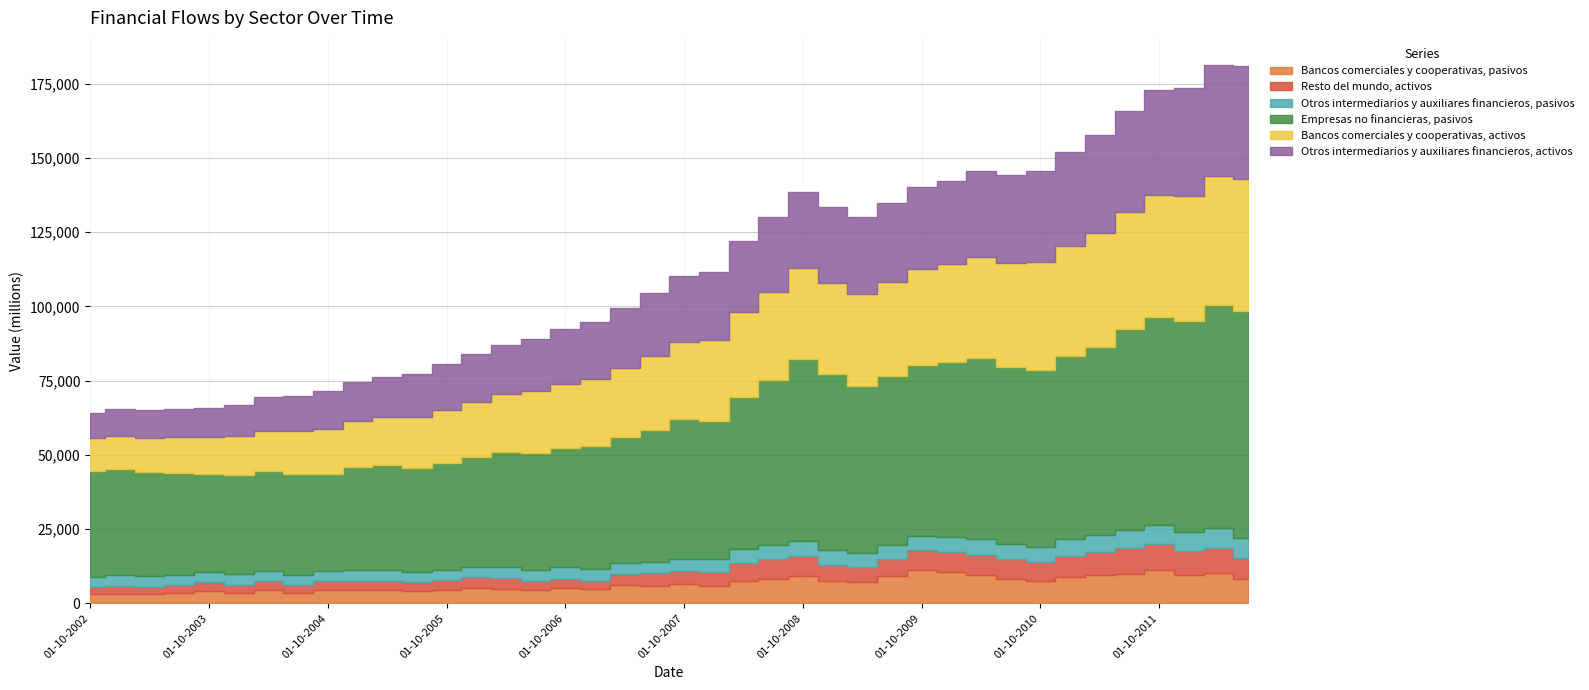

Reading left to right, what are all the values shown in this chart?

Bancos comerciales y cooperativas, pasivos: 01-10-2002=3145	01-01-2003=3243	01-04-2003=3204	01-07-2003=3359	01-10-2003=4323	01-01-2004=3471	01-04-2004=4422	01-07-2004=3544	01-10-2004=4647	01-01-2005=4655	01-04-2005=4601	01-07-2005=4240	01-10-2005=4651	01-01-2006=5064	01-04-2006=4992	01-07-2006=4446	01-10-2006=5015	01-01-2007=4786	01-04-2007=6015	01-07-2007=5901	01-10-2007=6431	01-01-2008=5859	01-04-2008=7372	01-07-2008=8323	01-10-2008=9080	01-01-2009=7439	01-04-2009=7219	01-07-2009=9203	01-10-2009=11106	01-01-2010=10670	01-04-2010=9500	01-07-2010=8341	01-10-2010=7483	01-01-2011=8706	01-04-2011=9417	01-07-2011=10012	01-10-2011=11083	01-01-2012=9566	01-04-2012=10231	01-07-2012=8357
Resto del mundo, activos: 01-10-2002=2262	01-01-2003=2464	01-04-2003=2380	01-07-2003=2667	01-10-2003=2793	01-01-2004=2790	01-04-2004=2980	01-07-2004=2624	01-10-2004=2752	01-01-2005=3016	01-04-2005=3018	01-07-2005=2834	01-10-2005=3204	01-01-2006=3677	01-04-2006=3688	01-07-2006=2931	01-10-2006=3324	01-01-2007=2803	01-04-2007=3743	01-07-2007=4302	01-10-2007=4497	01-01-2008=4738	01-04-2008=6203	01-07-2008=6492	01-10-2008=6926	01-01-2009=5410	01-04-2009=4895	01-07-2009=5738	01-10-2009=6807	01-01-2010=6753	01-04-2010=6948	01-07-2010=6668	01-10-2010=6327	01-01-2011=7390	01-04-2011=7839	01-07-2011=8702	01-10-2011=8758	01-01-2012=8045	01-04-2012=8321	01-07-2012=6771
Otros intermediarios y auxiliares financieros, pasivos: 01-10-2002=3567	01-01-2003=3710	01-04-2003=3618	01-07-2003=3580	01-10-2003=3472	01-01-2004=3620	01-04-2004=3429	01-07-2004=3449	01-10-2004=3457	01-01-2005=3572	01-04-2005=3496	01-07-2005=3560	01-10-2005=3487	01-01-2006=3611	01-04-2006=3617	01-07-2006=3716	01-10-2006=3857	01-01-2007=3830	01-04-2007=3674	01-07-2007=3873	01-10-2007=4104	01-01-2008=4351	01-04-2008=4617	01-07-2008=4821	01-10-2008=5078	01-01-2009=4979	01-04-2009=4748	01-07-2009=4652	01-10-2009=4746	01-01-2010=4860	01-04-2010=5117	01-07-2010=5042	01-10-2010=5065	01-01-2011=5741	01-04-2011=5764	01-07-2011=5853	01-10-2011=6585	01-01-2012=6444	01-04-2012=6799	01-07-2012=6847
Empresas no financieras, pasivos: 01-10-2002=35641	01-01-2003=35749	01-04-2003=34926	01-07-2003=34387	01-10-2003=32976	01-01-2004=33193	01-04-2004=33639	01-07-2004=34034	01-10-2004=32815	01-01-2005=34640	01-04-2005=35447	01-07-2005=34930	01-10-2005=35922	01-01-2006=36845	01-04-2006=38589	01-07-2006=39644	01-10-2006=40268	01-01-2007=41628	01-04-2007=42473	01-07-2007=44438	01-10-2007=46979	01-01-2008=46403	01-04-2008=51281	01-07-2008=55548	01-10-2008=61183	01-01-2009=59343	01-04-2009=56197	01-07-2009=56911	01-10-2009=57463	01-01-2010=58926	01-04-2010=61130	01-07-2010=59479	01-10-2010=59844	01-01-2011=61477	01-04-2011=63326	01-07-2011=67762	01-10-2011=70068	01-01-2012=70992	01-04-2012=75209	01-07-2012=76483
Bancos comerciales y cooperativas, activos: 01-10-2002=10921	01-01-2003=11318	01-04-2003=11658	01-07-2003=11957	01-10-2003=12405	01-01-2004=13217	01-04-2004=13742	01-07-2004=14468	01-10-2004=15182	01-01-2005=15663	01-04-2005=16236	01-07-2005=17111	01-10-2005=18018	01-01-2006=18778	01-04-2006=19548	01-07-2006=20677	01-10-2006=21524	01-01-2007=22522	01-04-2007=23521	01-07-2007=24816	01-10-2007=26165	01-01-2008=27222	01-04-2008=28503	01-07-2008=29819	01-10-2008=30619	01-01-2009=30653	01-04-2009=30989	01-07-2009=31584	01-10-2009=32588	01-01-2010=33052	01-04-2010=33968	01-07-2010=34941	01-10-2010=36086	01-01-2011=37105	01-04-2011=38422	01-07-2011=39478	01-10-2011=41070	01-01-2012=42233	01-04-2012=43432	01-07-2012=44308
Otros intermediarios y auxiliares financieros, activos: 01-10-2002=8683	01-01-2003=9012	01-04-2003=9300	01-07-2003=9545	01-10-2003=9943	01-01-2004=10653	01-04-2004=11135	01-07-2004=11845	01-10-2004=12517	01-01-2005=12978	01-04-2005=13519	01-07-2005=14429	01-10-2005=15267	01-01-2006=15955	01-04-2006=16647	01-07-2006=17631	01-10-2006=18317	01-01-2007=19090	01-04-2007=19980	01-07-2007=21140	01-10-2007=22176	01-01-2008=23098	01-04-2008=24043	01-07-2008=25116	01-10-2008=25751	01-01-2009=25792	01-04-2009=26114	01-07-2009=26640	01-10-2009=27526	01-01-2010=27858	01-04-2010=28811	01-07-2010=29805	01-10-2010=30827	01-01-2011=31755	01-04-2011=32996	01-07-2011=34009	01-10-2011=35272	01-01-2012=36262	01-04-2012=37393	01-07-2012=38227